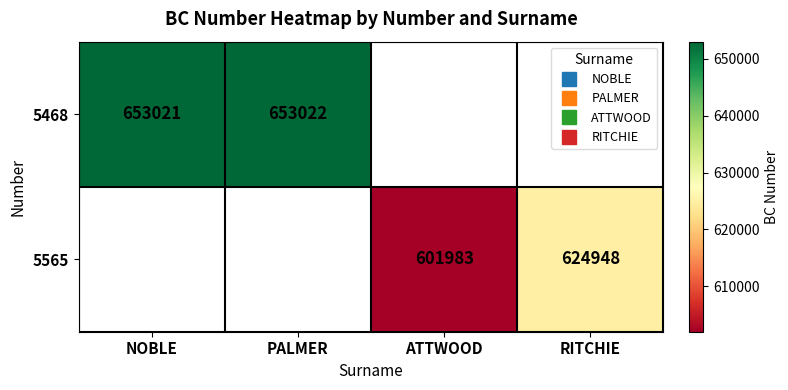

Read the 5468 value at PALMER.

653022.0